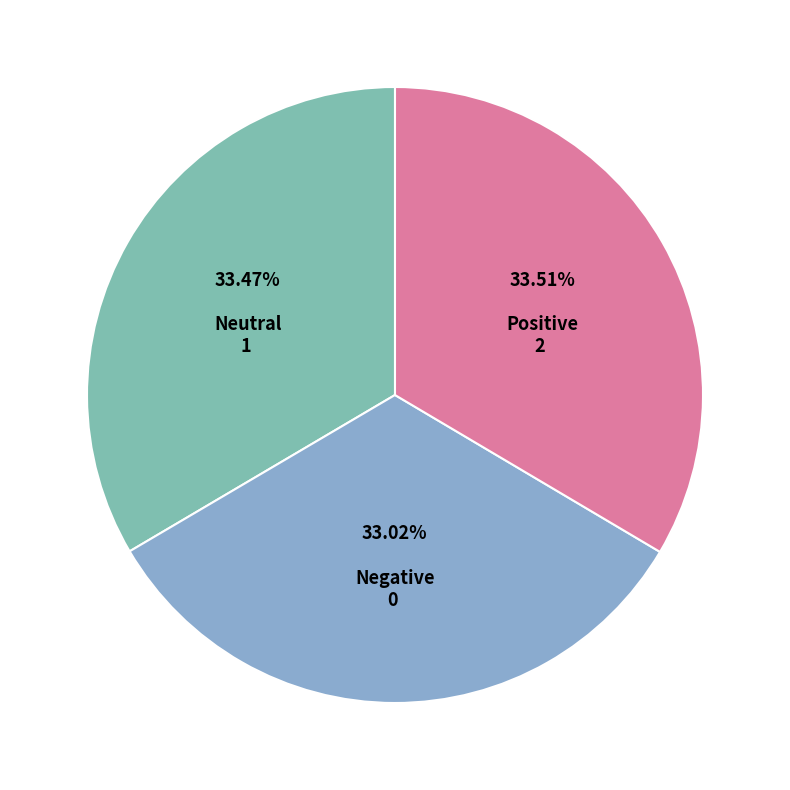

Does Positive account for over 50% of the chart?

No